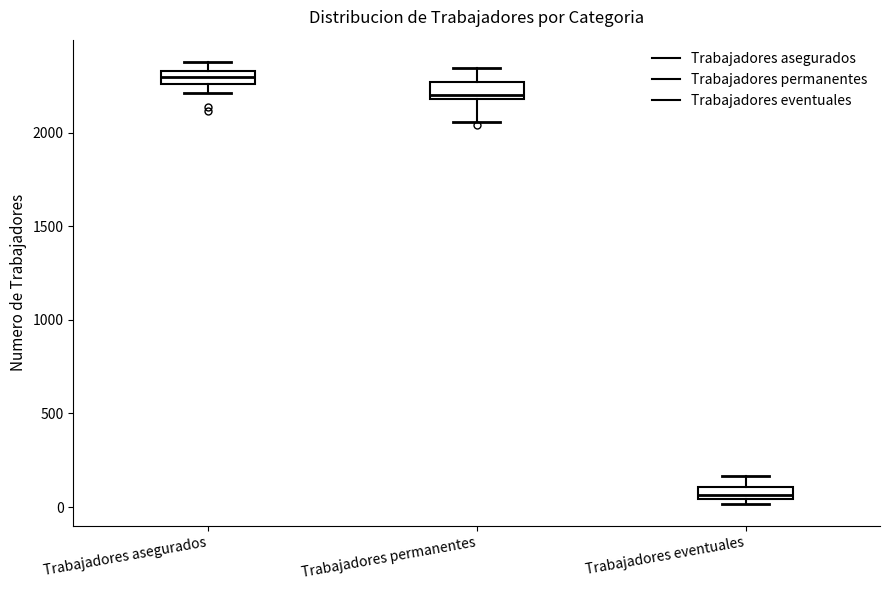

Where is the lower edge of the box for Trabajadores asegurados on the y-axis? The values are not printed on the chart, so give them approximately, as read against the axis.

2250